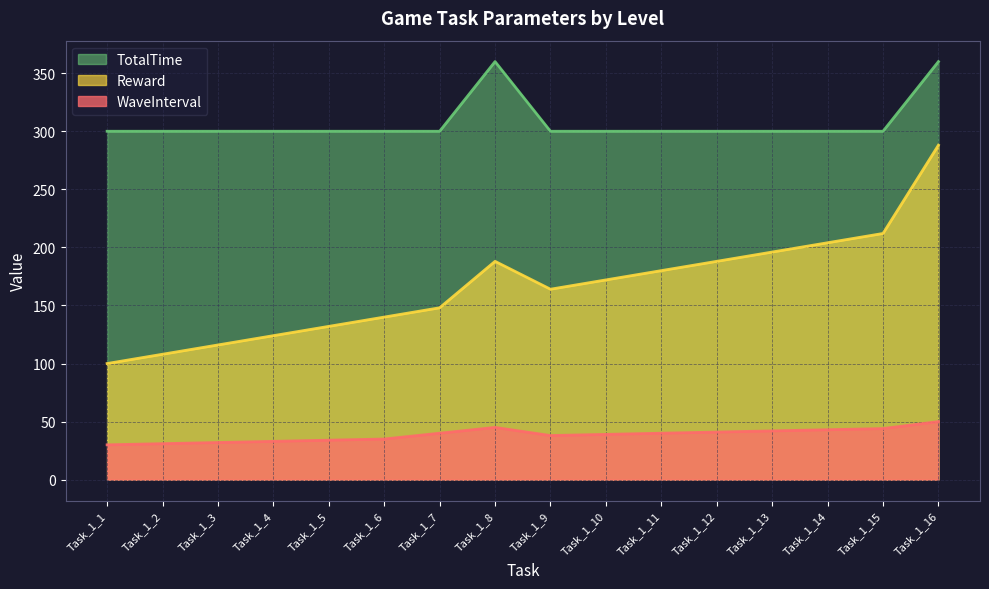

At which category does WaveInterval reach its first local valley?

Task_1_9